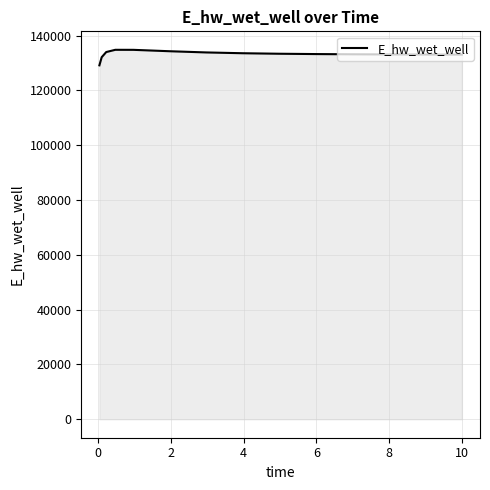

What is the difference between the maximum and minimum values?

5666.1